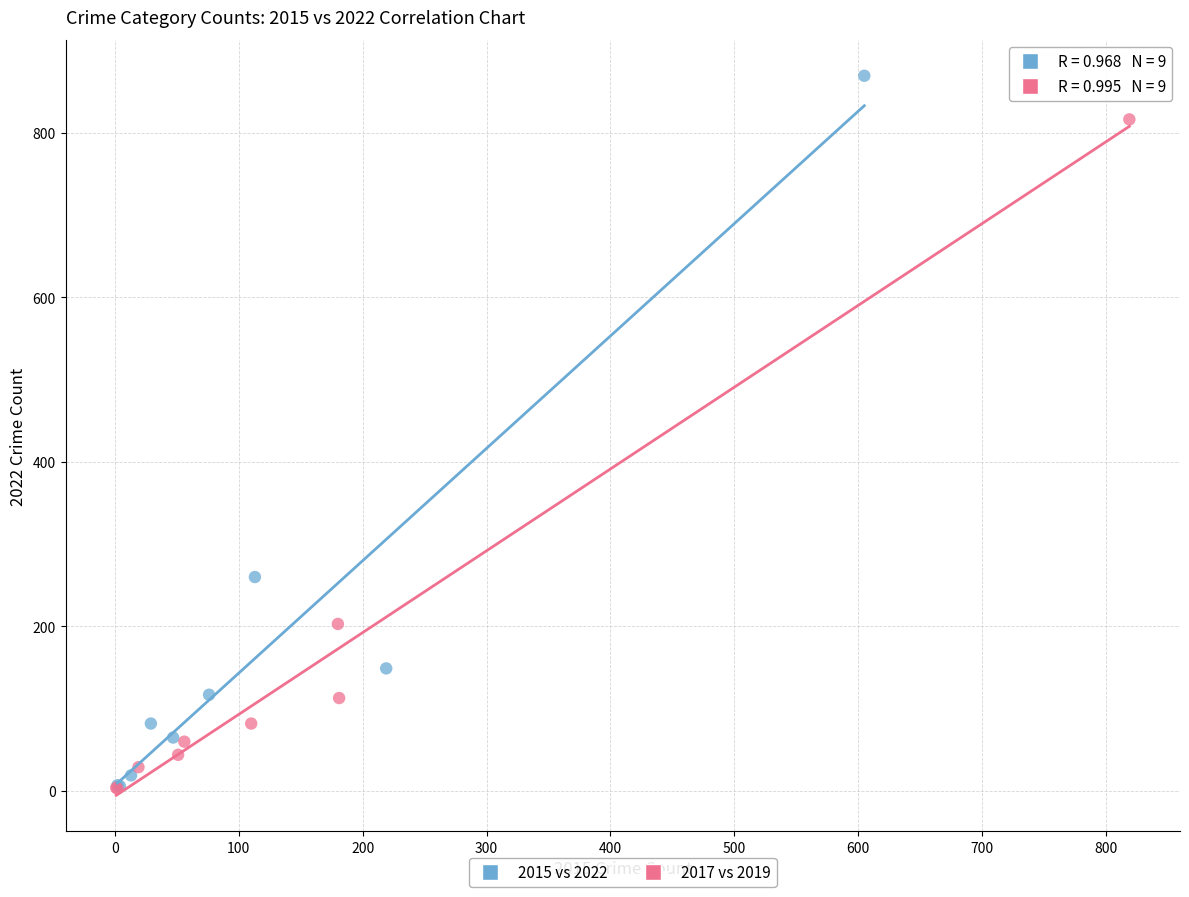

Which series has the largest Y range (max minus min)?

2015 vs 2022